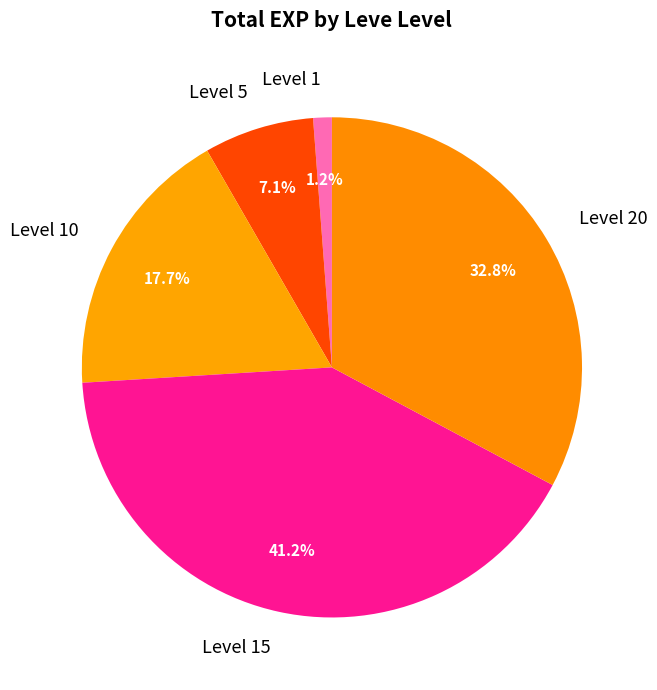

How many slices are in this pie chart?

5